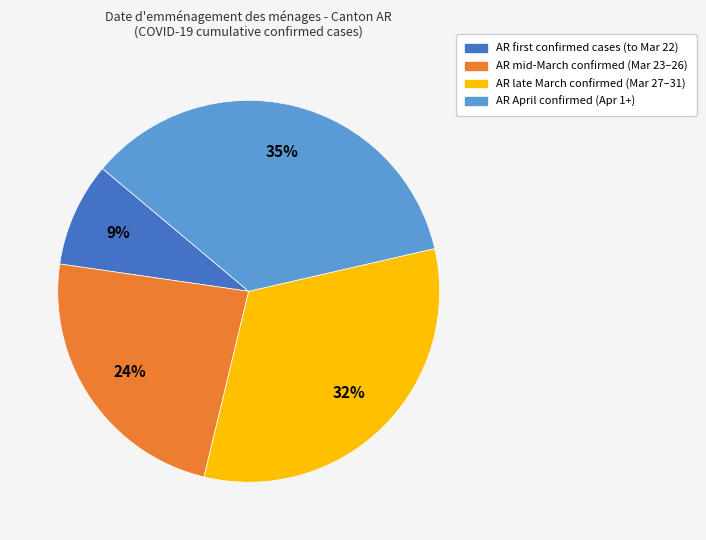

Is there a majority slice in this chart?

No